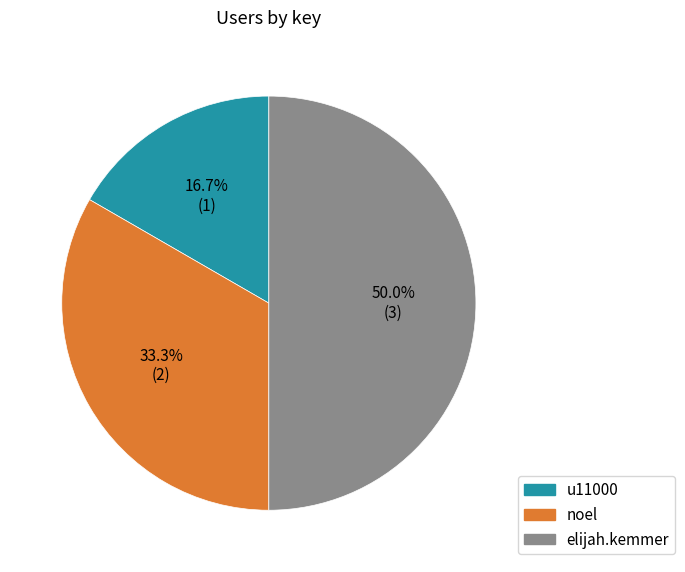

To the nearest percent, what portion does elijah.kemmer represent?

50%